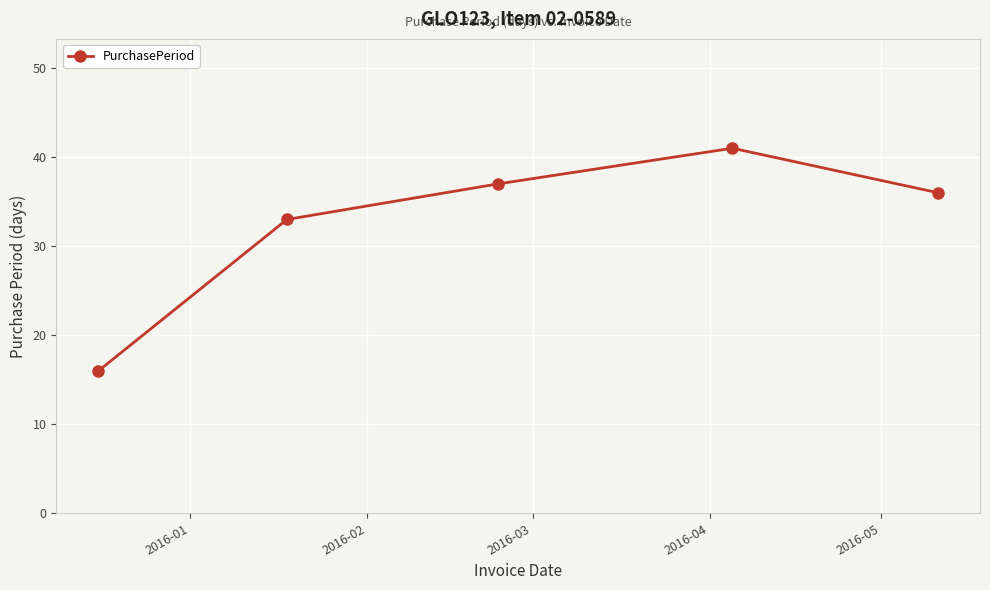

True or false: there are more than 1 points higher than both neighbors.

False